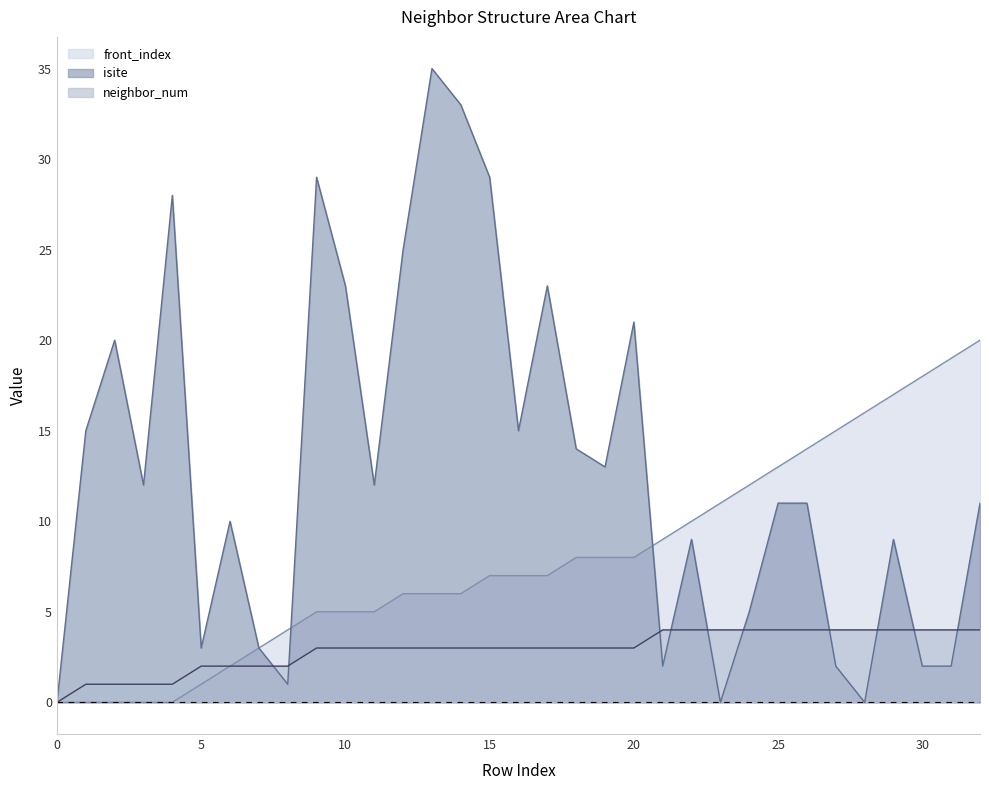

Which has a higher value, 31 or 28?

31